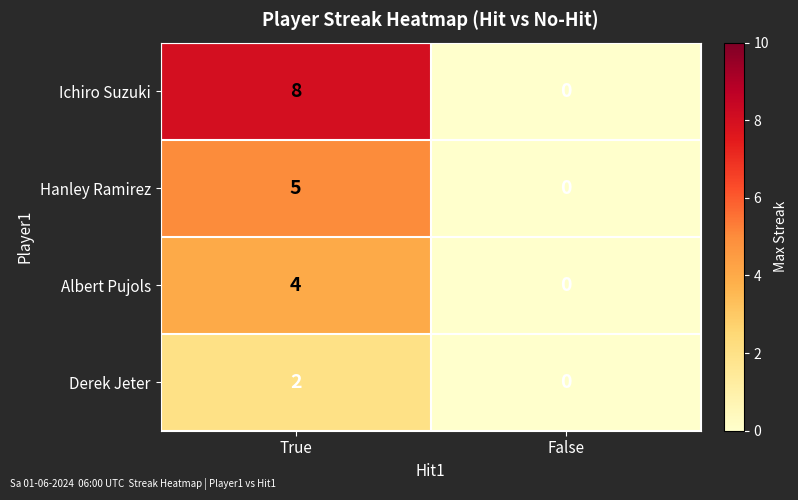

How many distinct data groups are displayed?

4